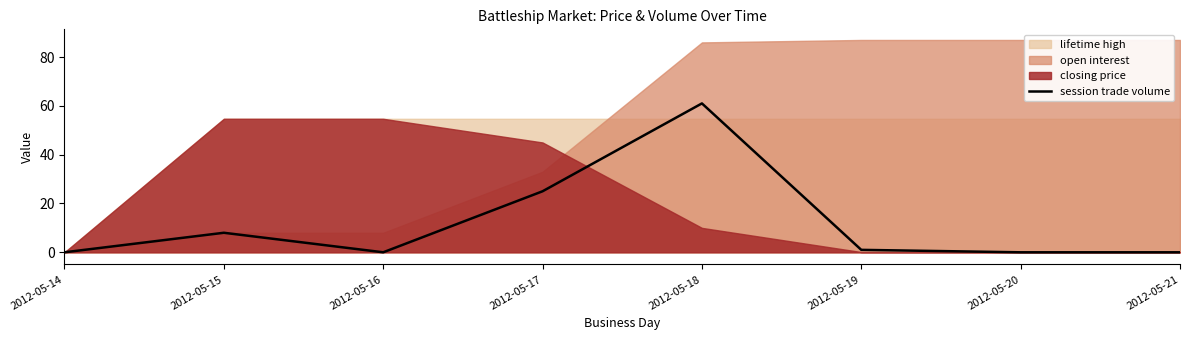

Is it true that session trade volume equals 0 at 2012-05-20?

True